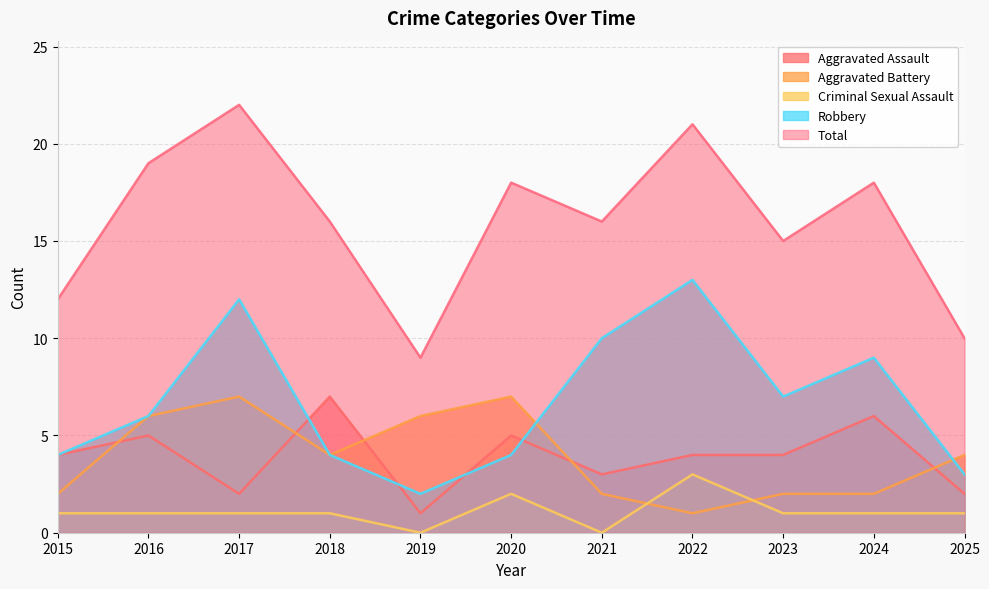

How many intersections are there between Criminal Sexual Assault and Aggravated Battery?

2